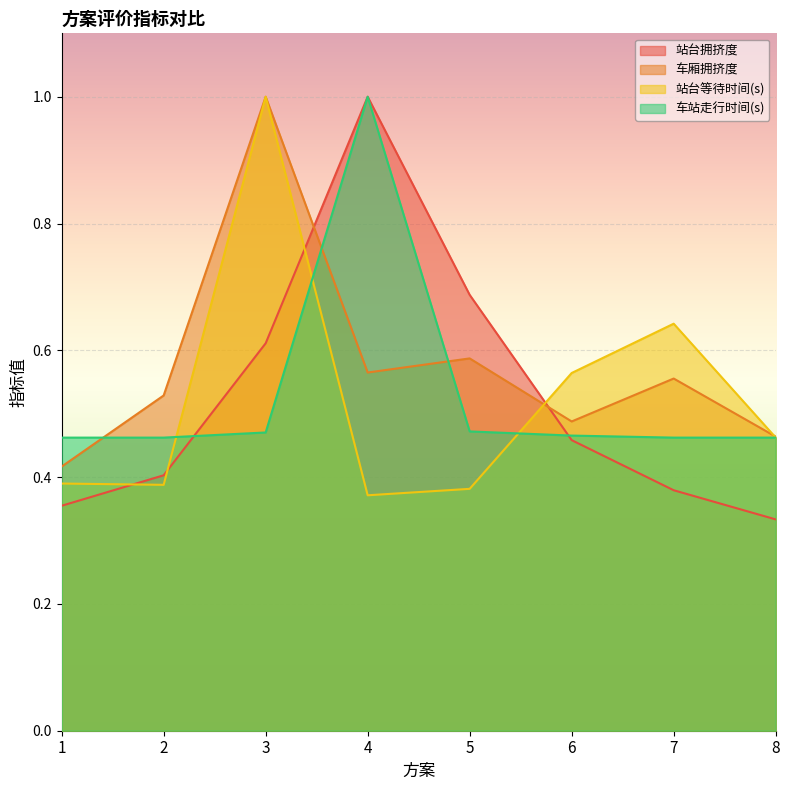

Reading right to left, what are all the values shown in this chart?

站台拥挤度: 0.3	0.4	0.5	0.7	1.0	0.6	0.4	0.4
车厢拥挤度: 0.5	0.6	0.5	0.6	0.6	1.0	0.5	0.4
站台等待时间(s): 0.5	0.6	0.6	0.4	0.4	1.0	0.4	0.4
车站走行时间(s): 0.5	0.5	0.5	0.5	1.0	0.5	0.5	0.5